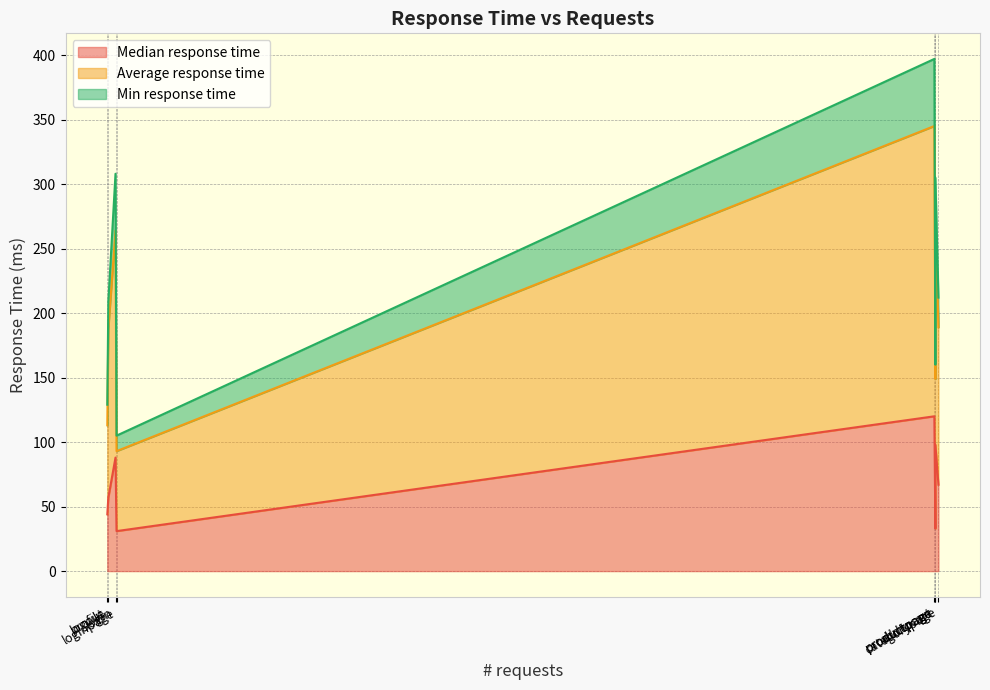

In Min response time, how many points are lower than both neighbors (excluding endpoints)?

2